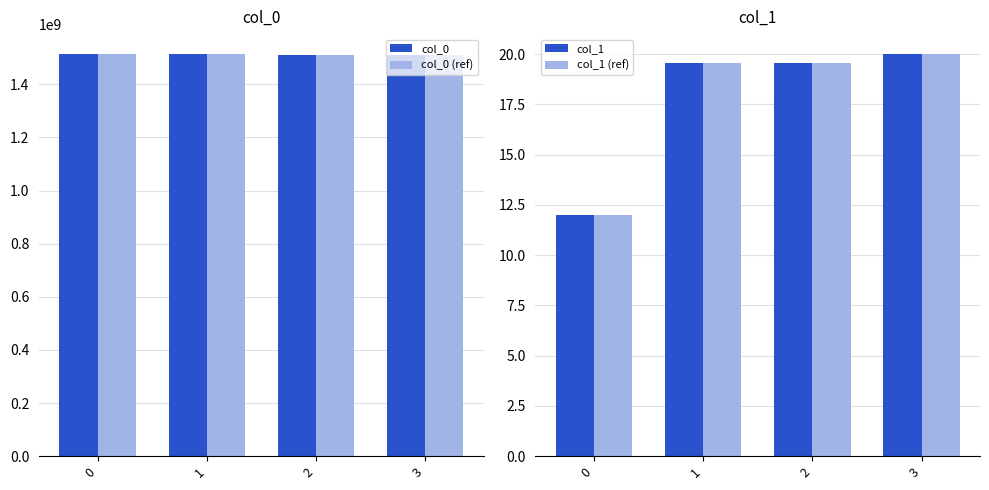

How many groups of bars are there?

4